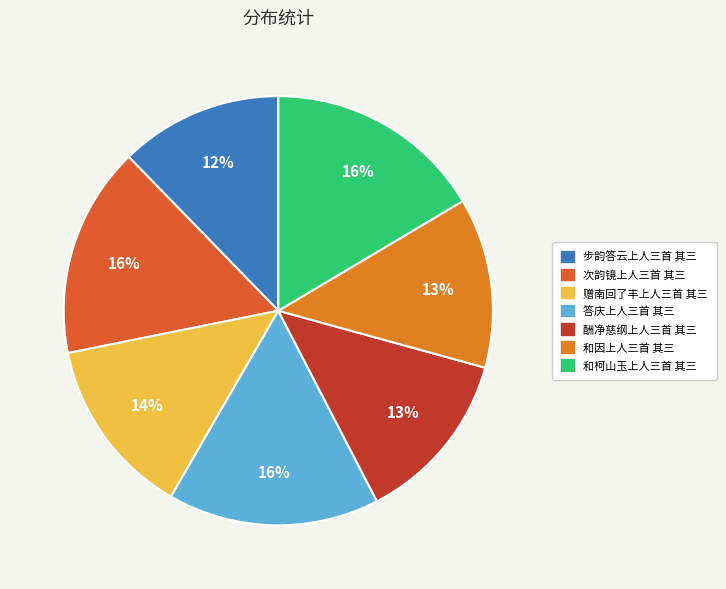

To the nearest percent, what is the average slice percentage?

14%